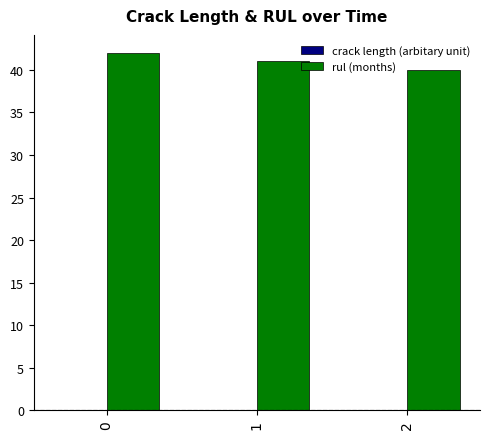

What is the highest value of the rul (months) series?

42.0